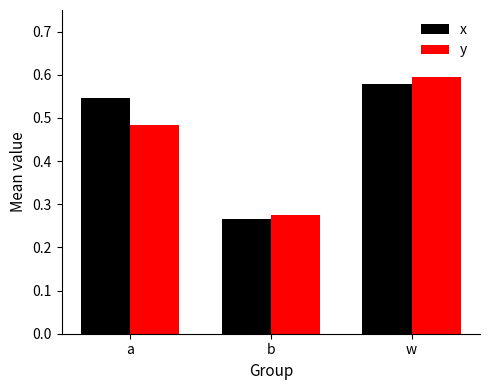

What position from the left is a?

1